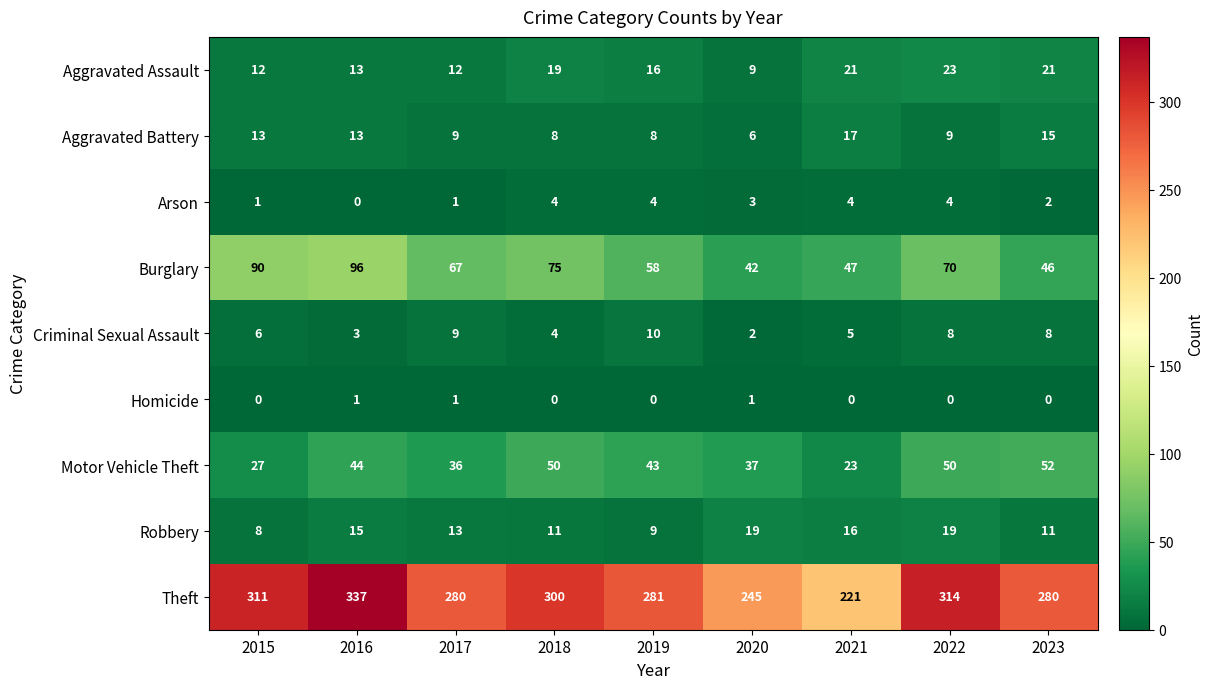

What is the difference between the maximum and minimum values in the Criminal Sexual Assault series?

8